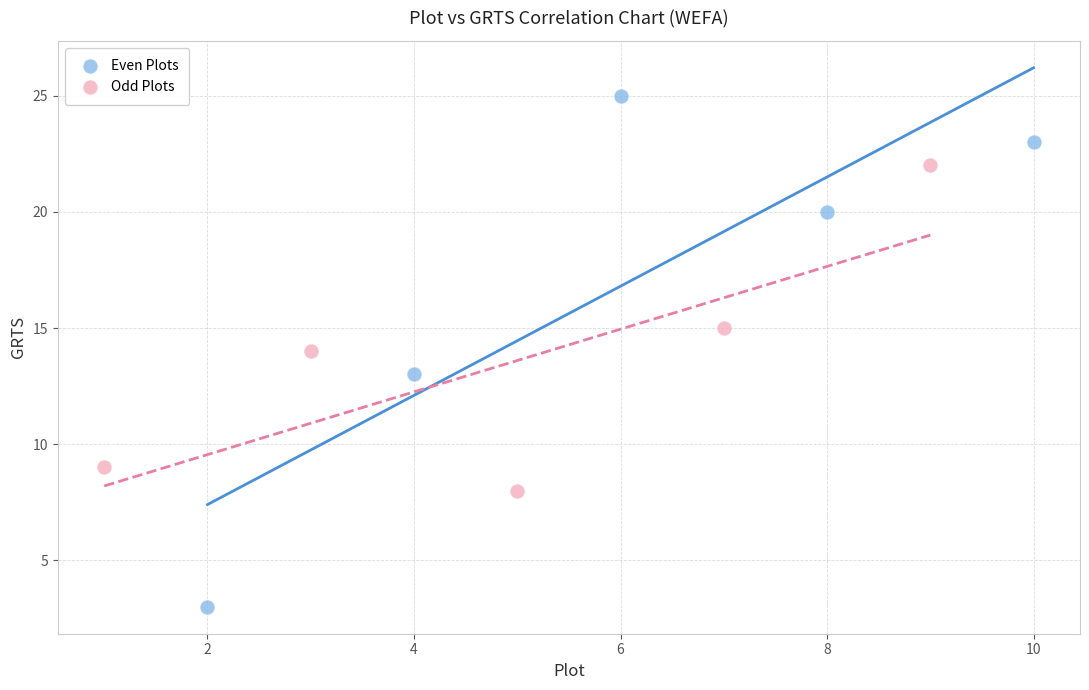

Which series has the widest spread of Y values?

Even Plots